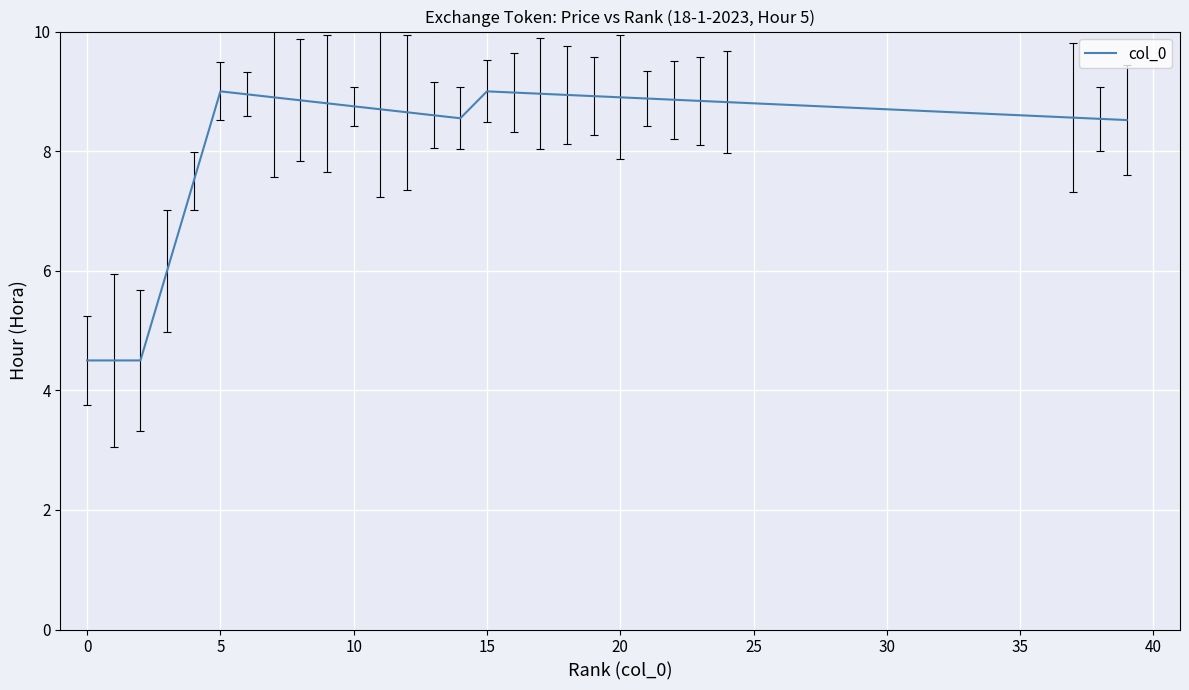

What is the maximum value shown in the chart?

9.0